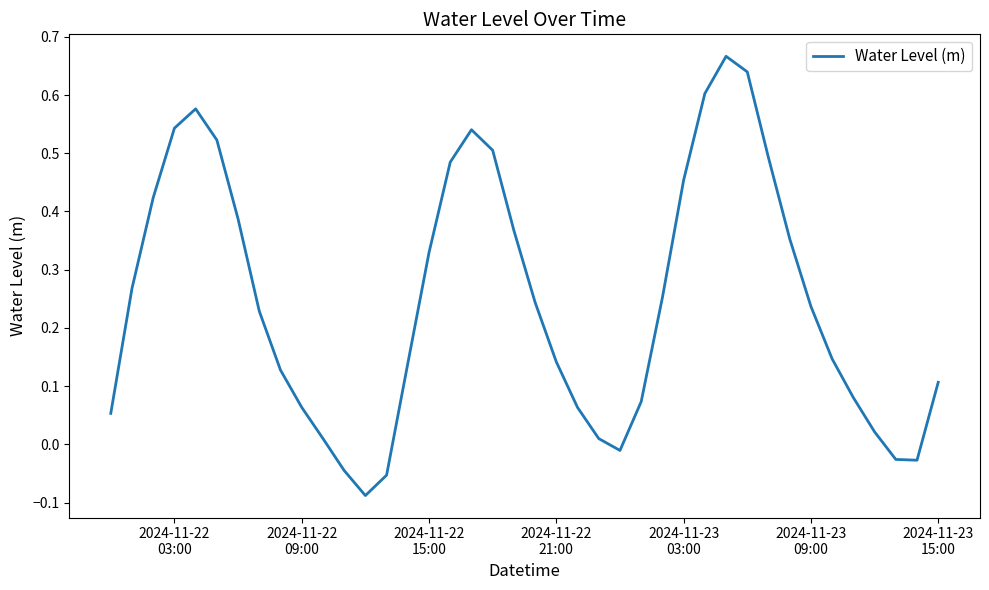

What is the difference between the maximum and minimum values?

0.8